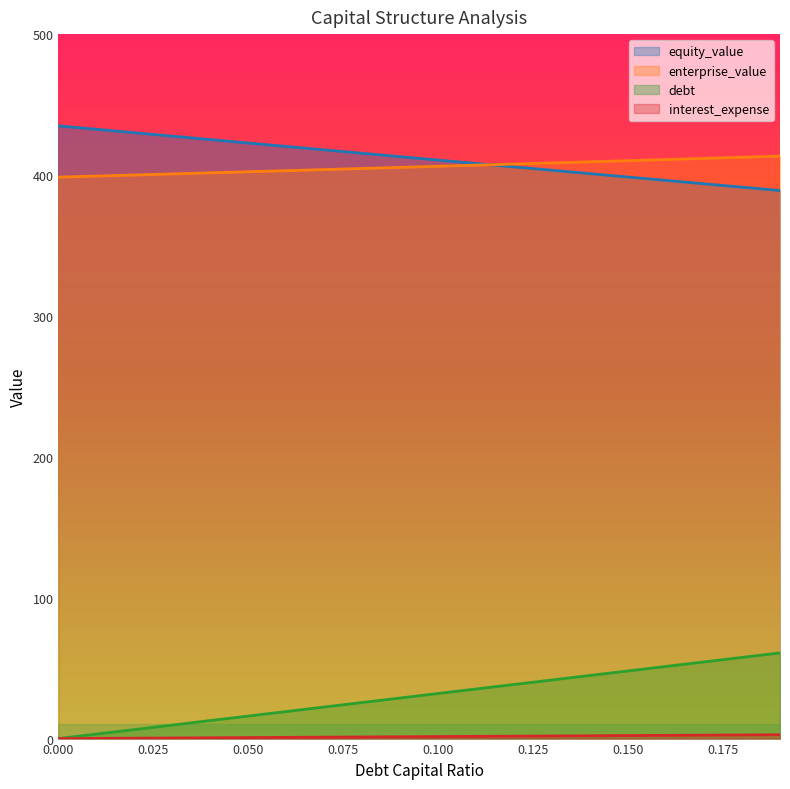

What are all the series names shown in the legend?

equity_value, enterprise_value, debt, interest_expense